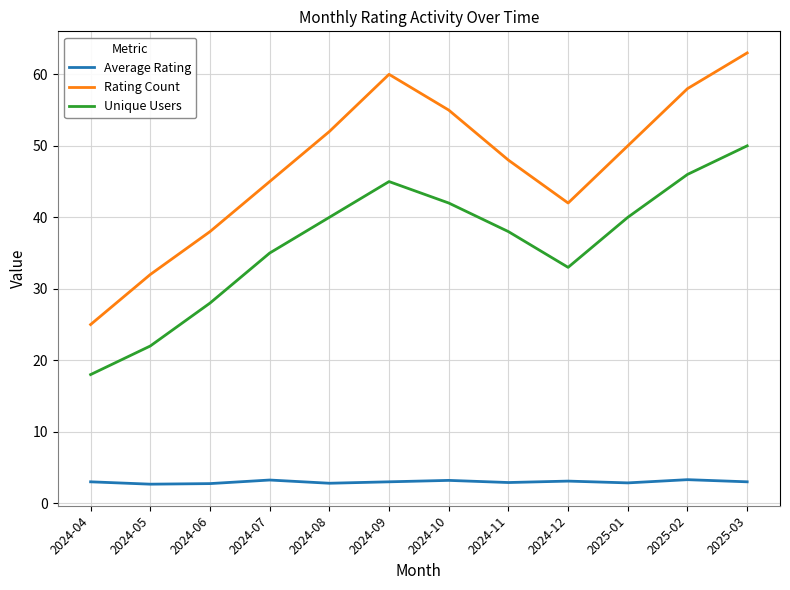

At which label does Rating Count reach its peak?

2025-03